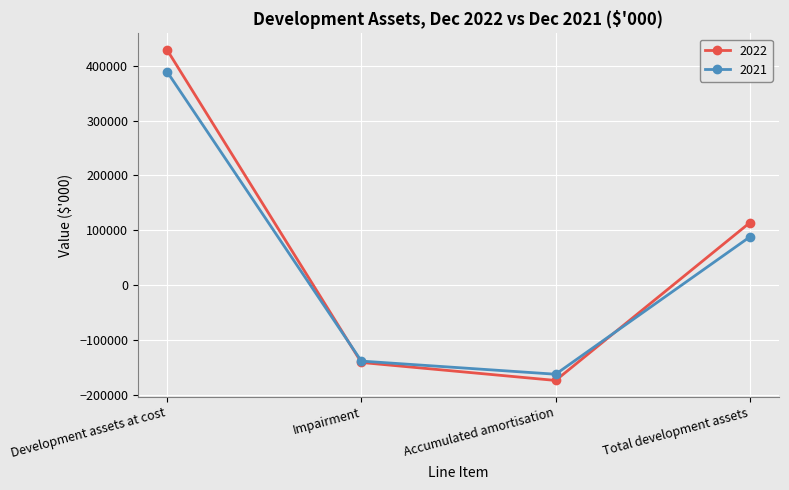

What is the highest value of the 2022 series?

429208